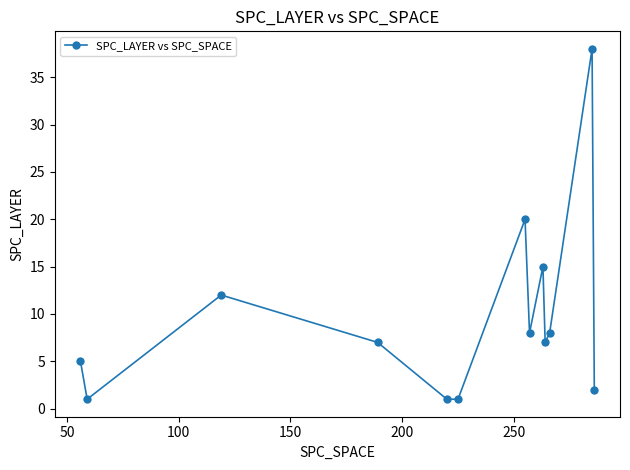

How many points are higher than both their immediate neighbors (excluding endpoints)?

4